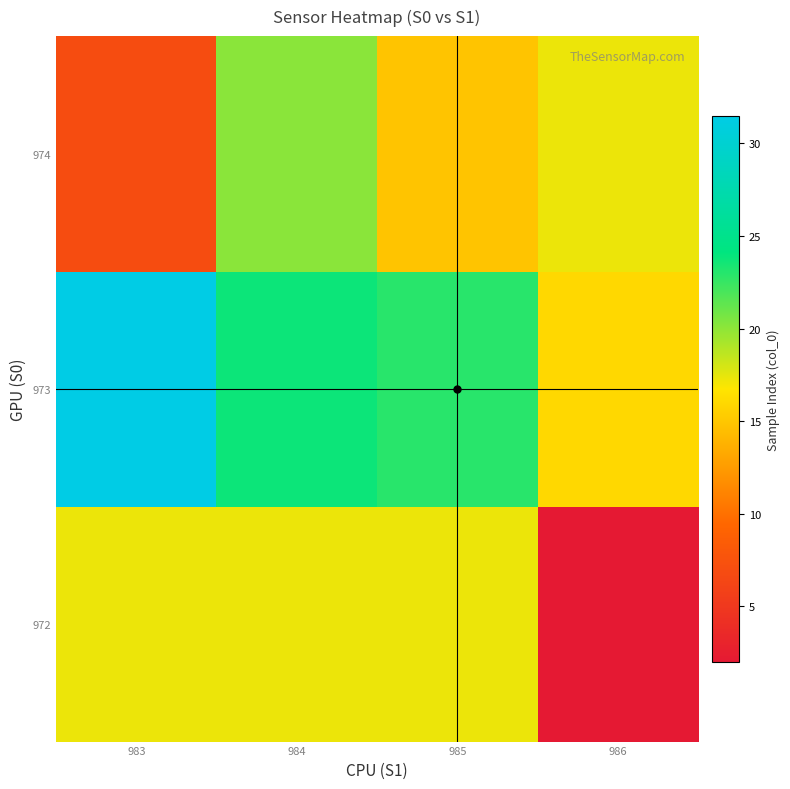

Reading left to right, list all the values displayed in this chart.

row_0: 17.3	17.3	17.3	2.0
row_1: 31.5	23.8	22.9	16.0
row_2: 7.0	20.1	14.8	17.3